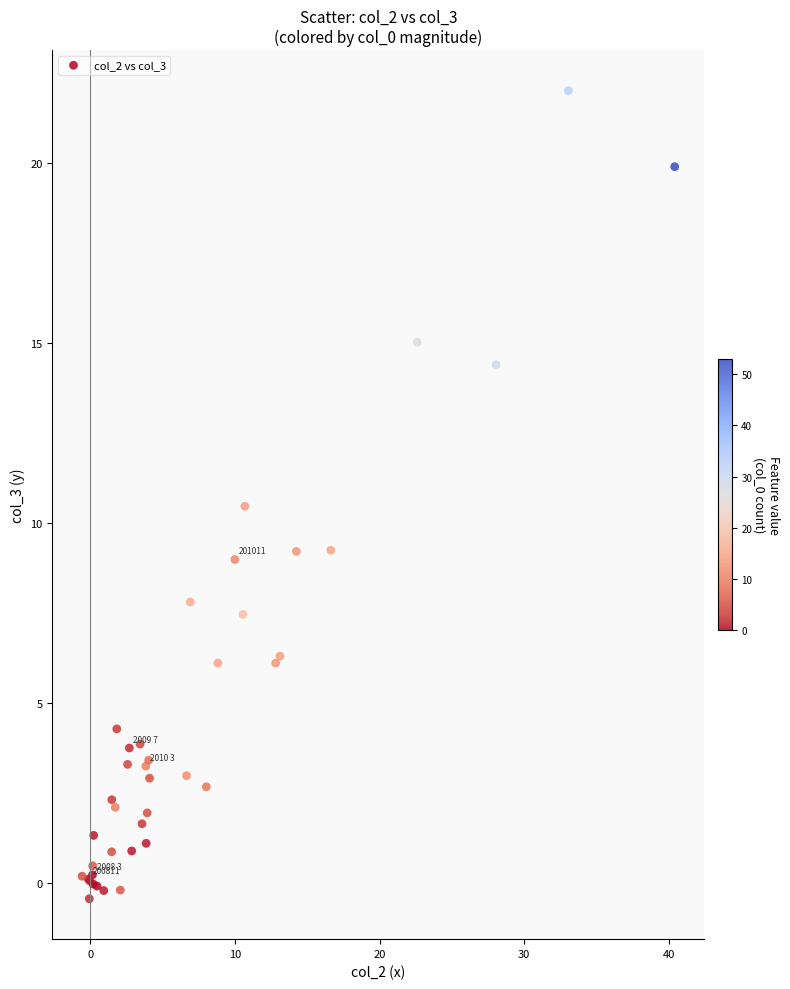

What Y value in the scatter plot is closest to 10?

10.5